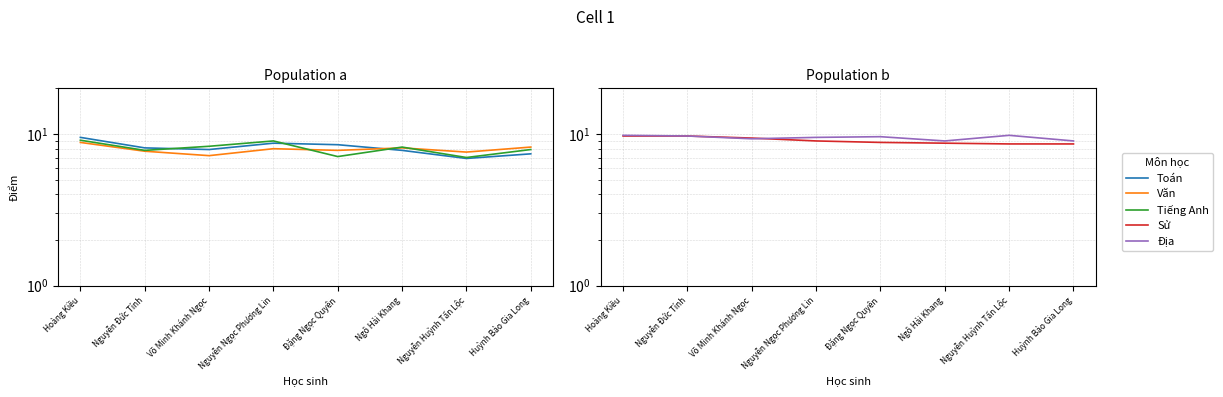

At which category does Tiếng Anh reach its first local peak?

Nguyễn Ngọc Phương Lin